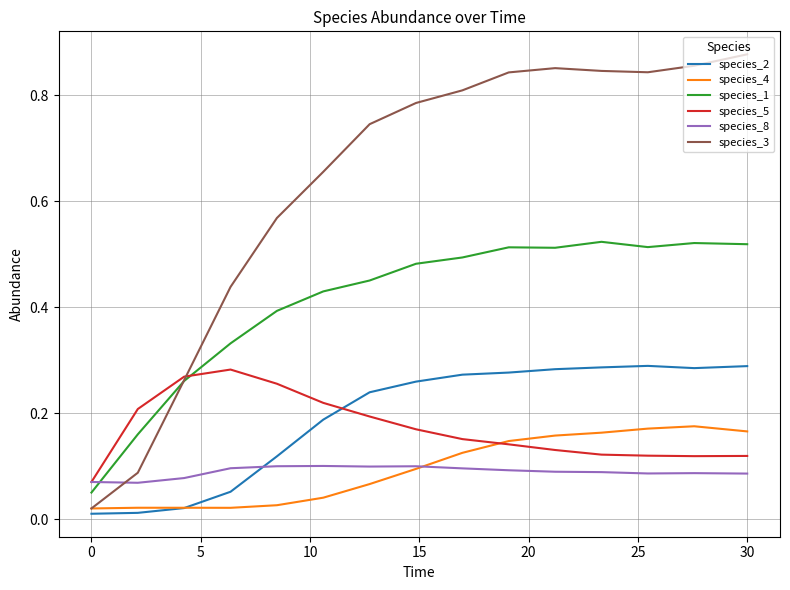

Which series has the largest total across all categories?

species_3